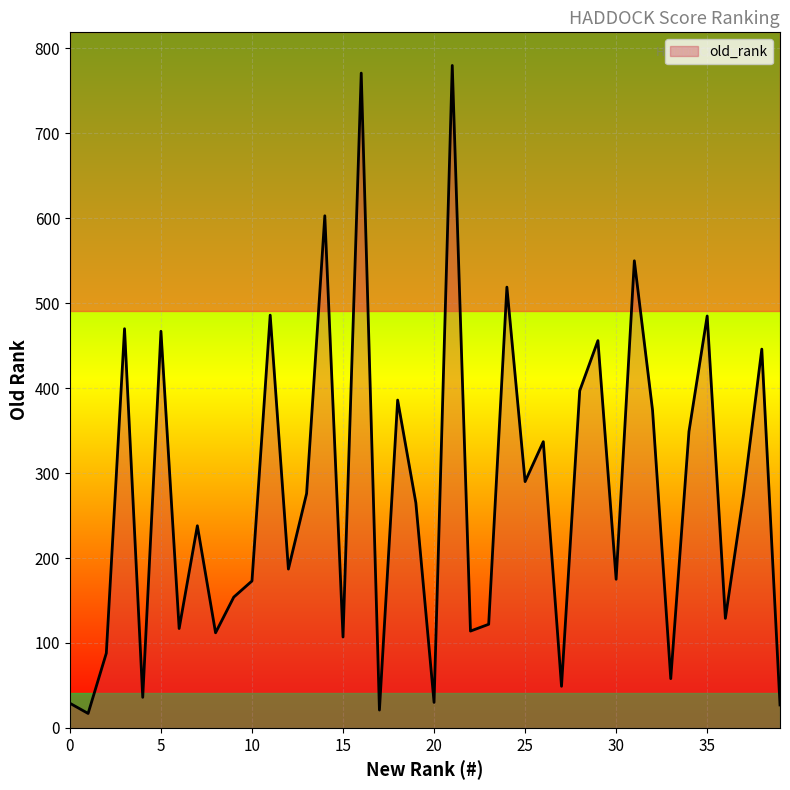

What is the difference between the maximum and minimum values?

763